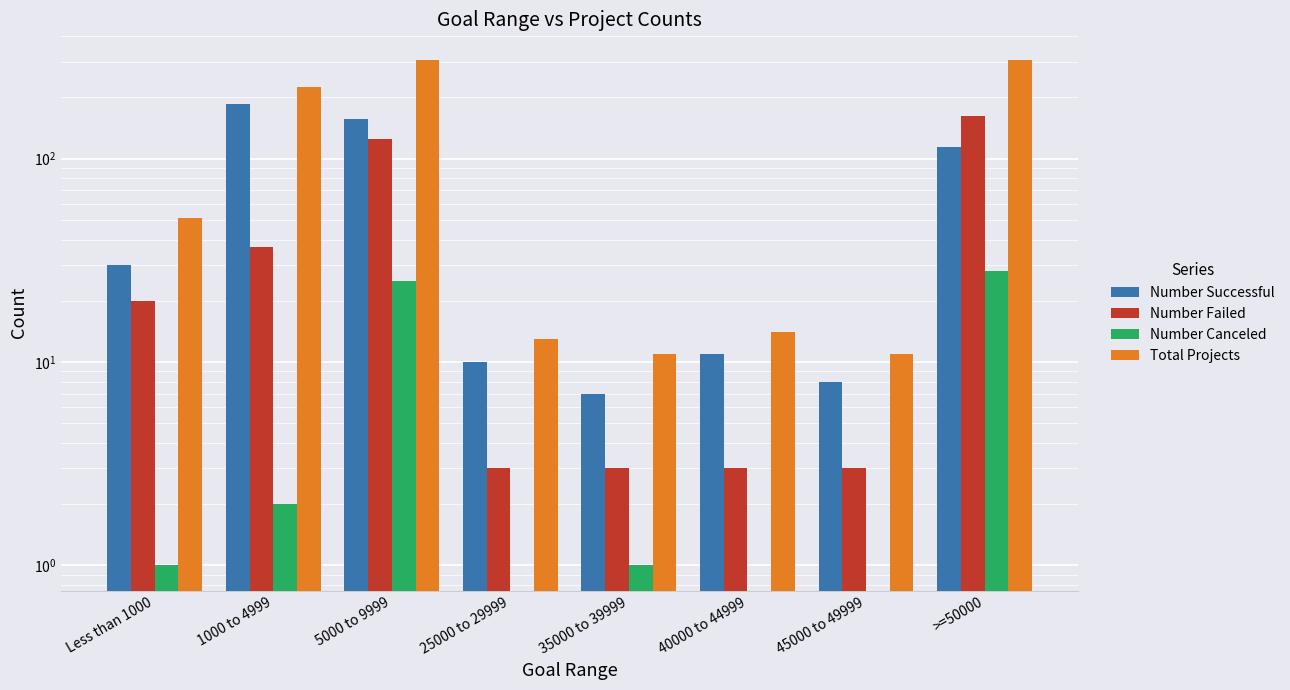

The Number Failed series shows 20 at Less than 1000. True or false?

True